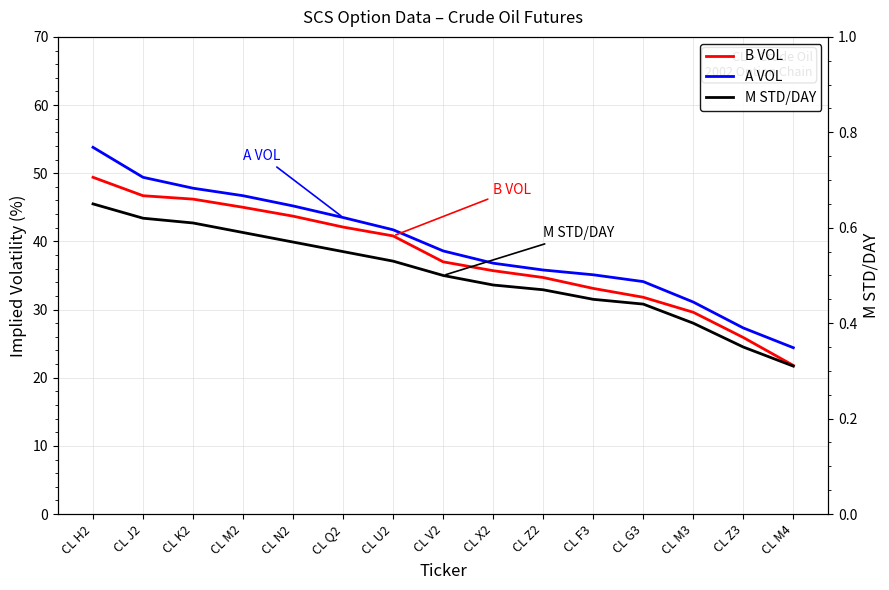

True or false: A VOL has a value of 55.7 at CL G3.

False